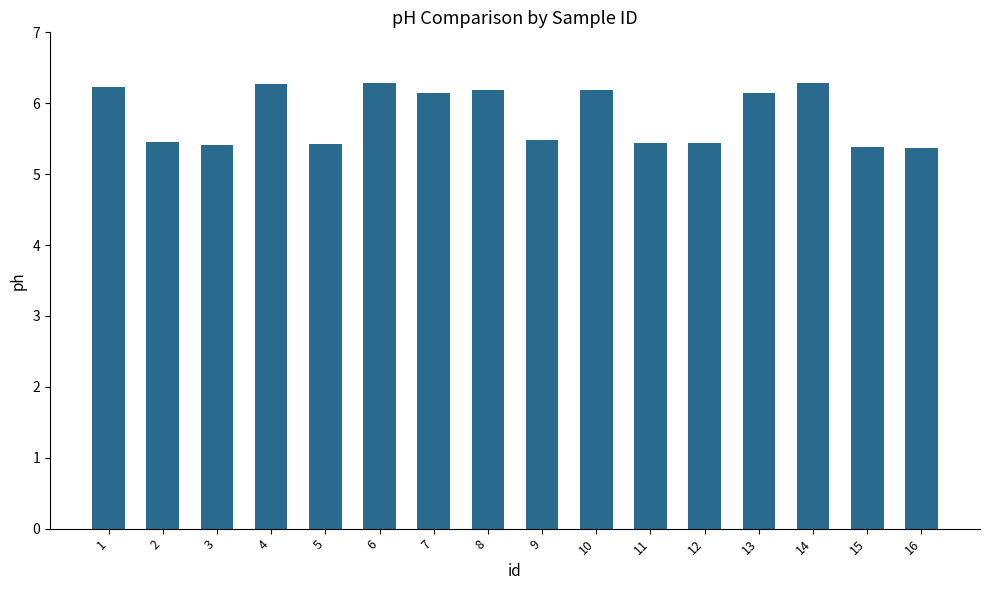

What is the minimum value shown in the chart?

5.4